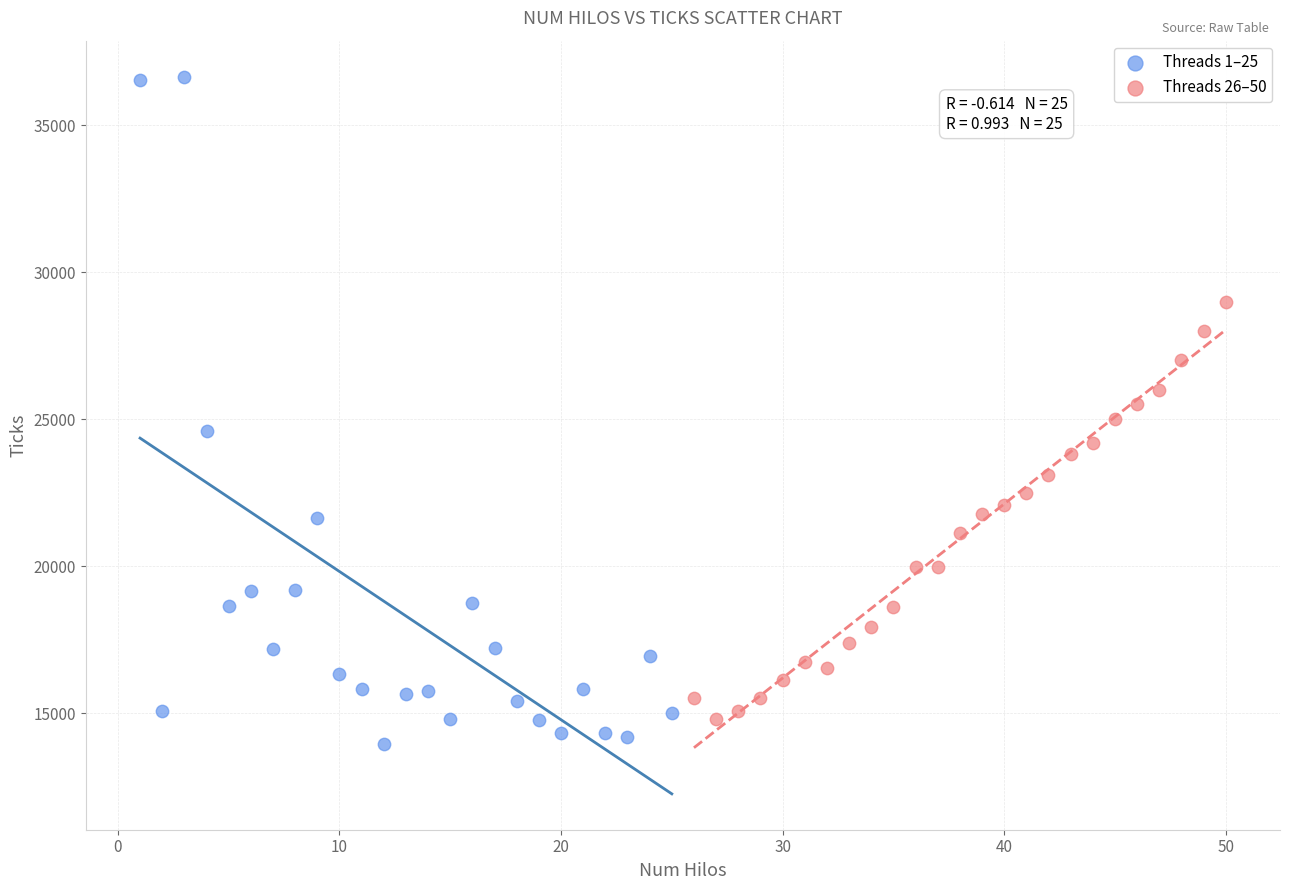

Which series has the widest spread of Y values?

Threads 1–25